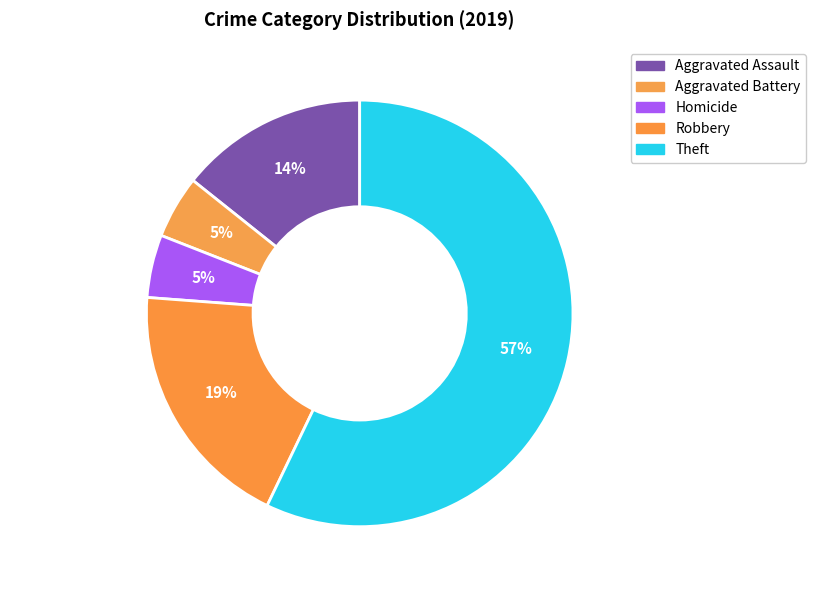

To the nearest percent, what is the average slice percentage?

20%